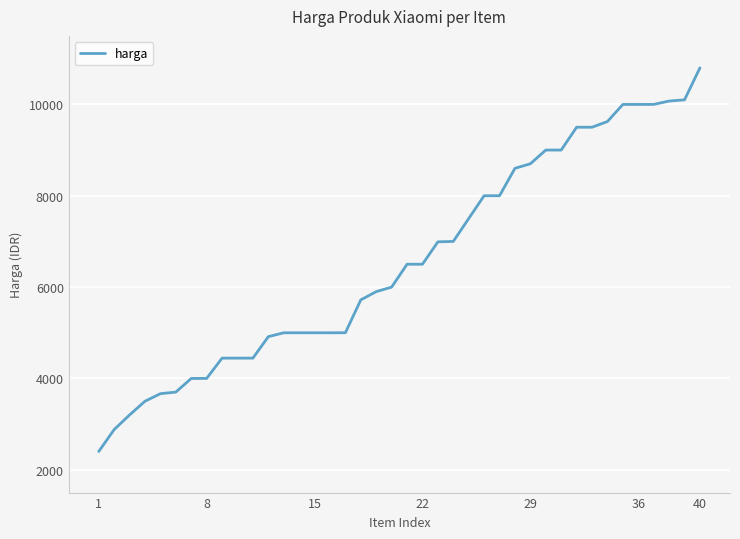

What is the difference between the maximum and minimum values?

8400